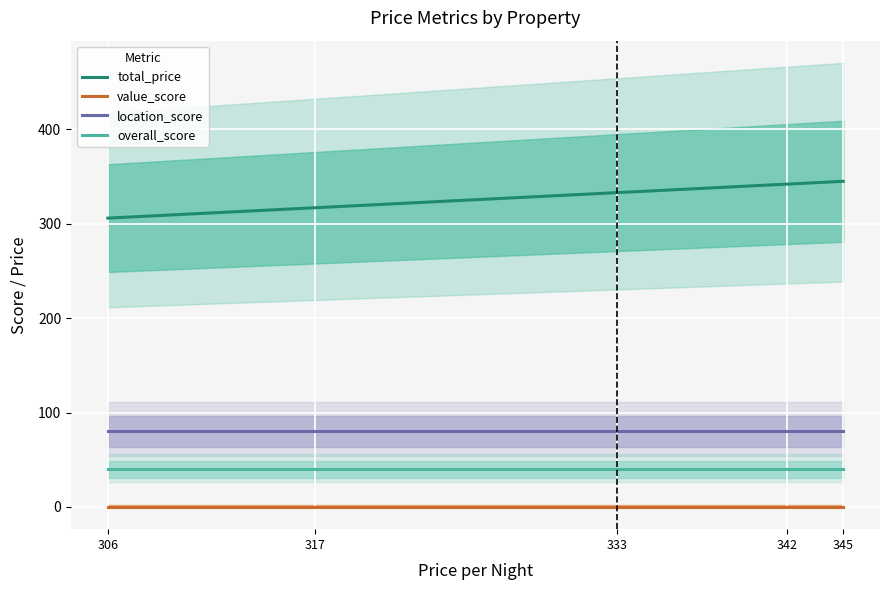

What is the total value across all series at 333?

453